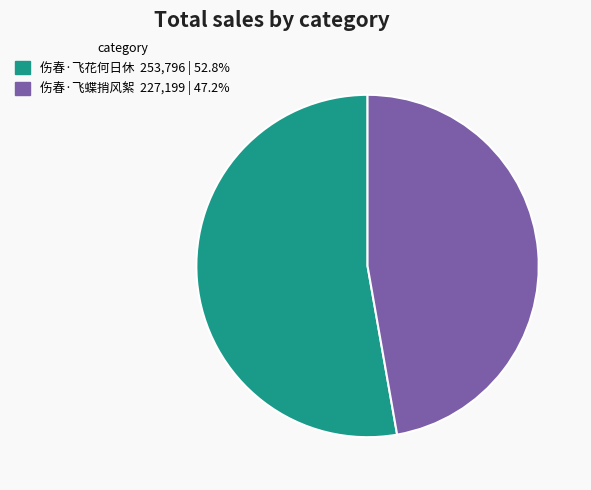

Rank the categories by value from lowest to highest.

伤春·飞蝶捎风絮, 伤春·飞花何日休